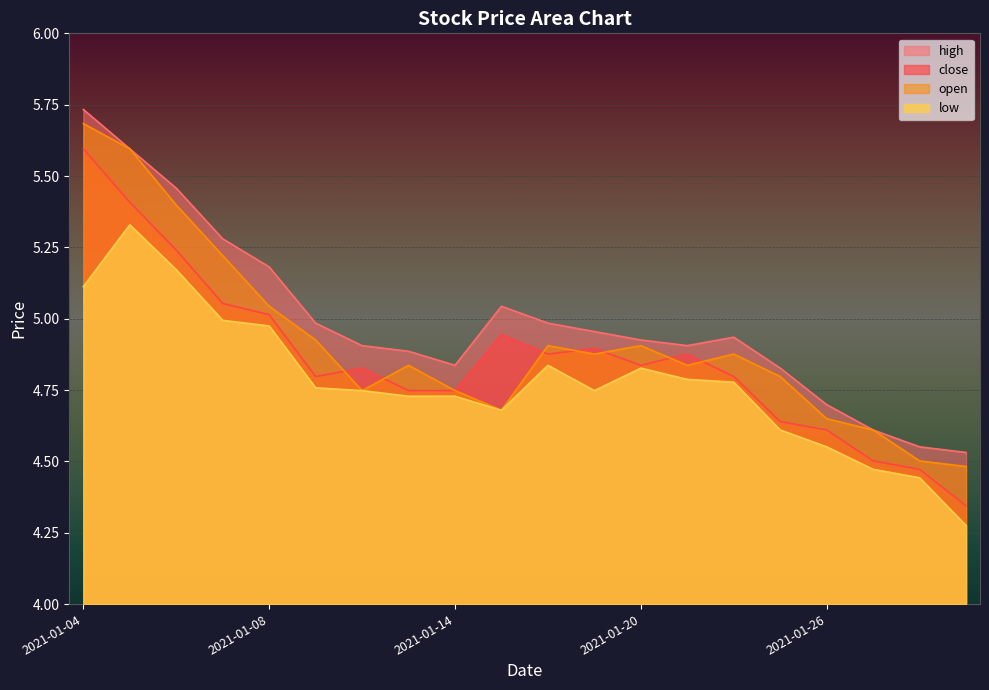

Rank the series at 2021-01-19 from lowest to highest value.

low, open, close, high